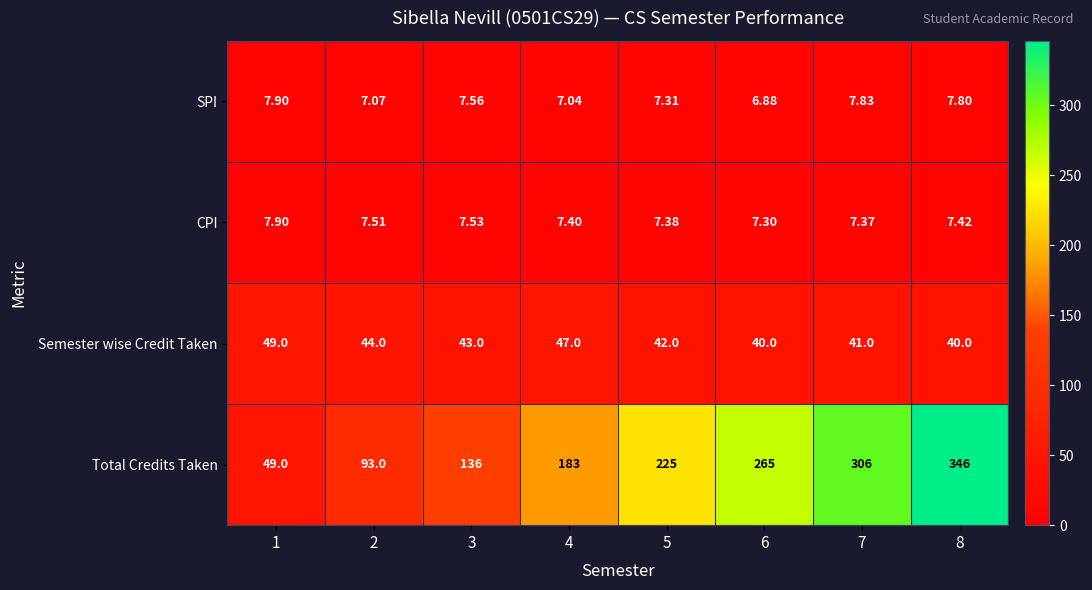

Which series has the widest spread of values?

Total Credits Taken